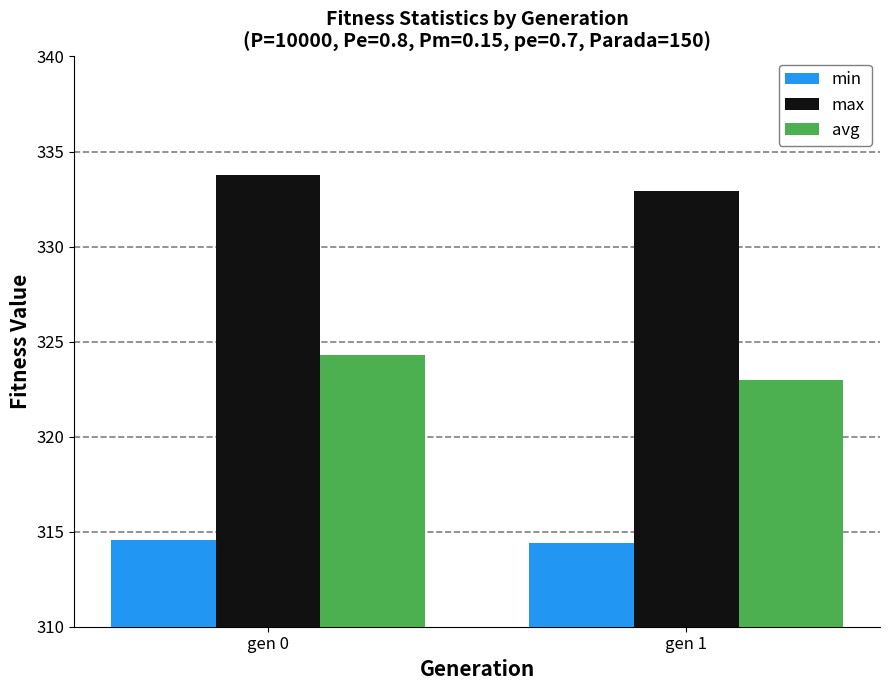

What is the sum of the avg values at gen 1 and gen 0?

647.3